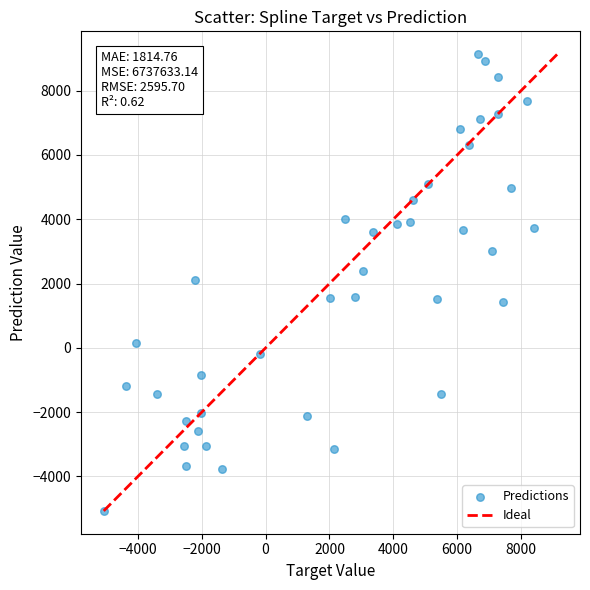

What is the range of X values (max minus min)?

13471.9